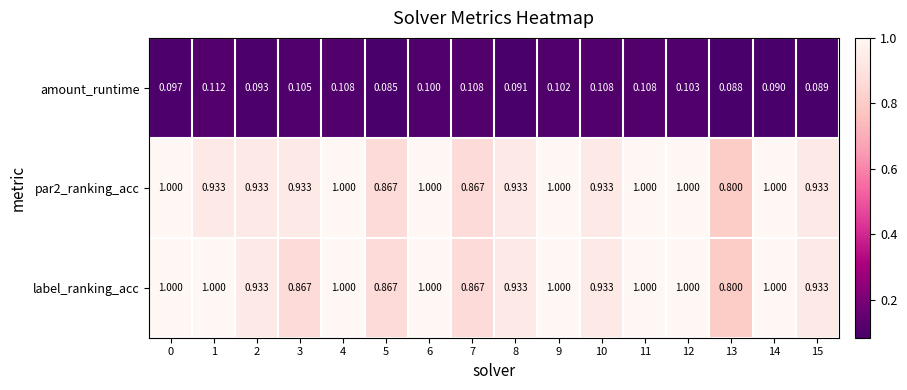

Is the value of par2_ranking_acc at 10 greater than the value of label_ranking_acc at 12?

No